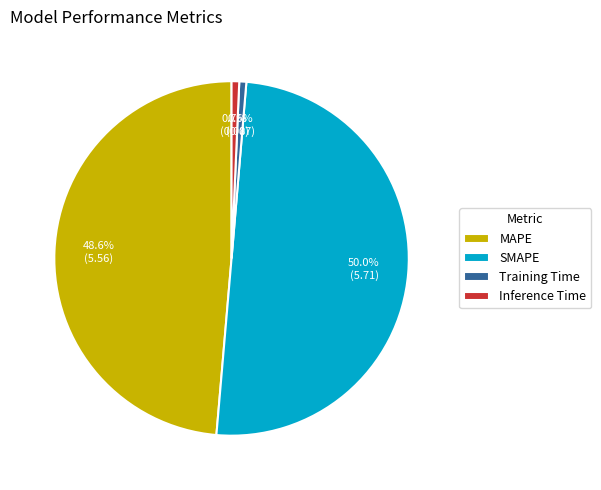

To the nearest percent, what is the difference between the MAPE and Inference Time slice percentages?

48%